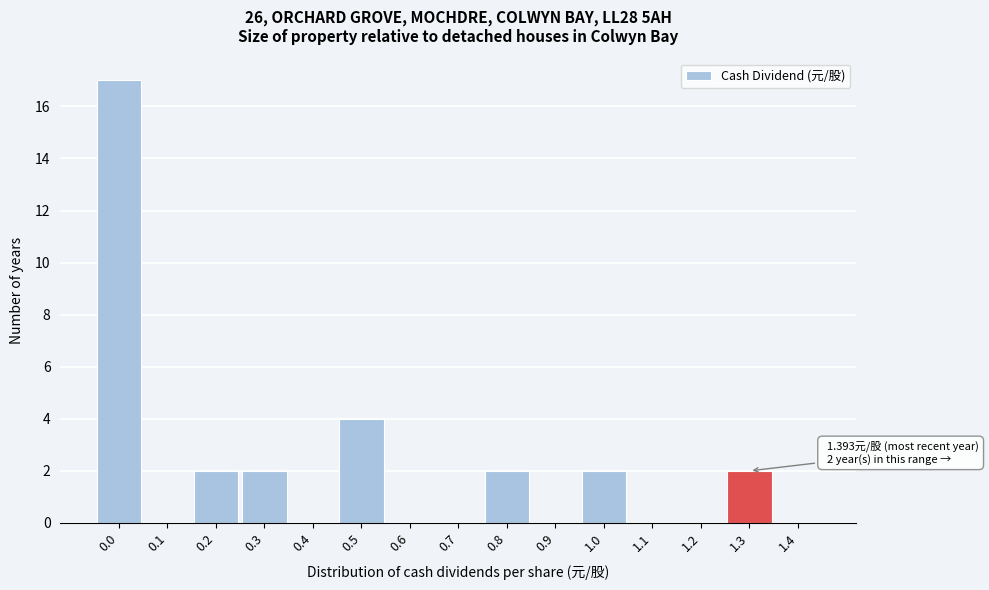

Reading left to right, transcribe all the data shown in this chart.

0.0=17	0.1=0	0.2=2	0.3=2	0.4=0	0.5=4	0.6=0	0.7=0	0.8=2	0.9=0	1.0=2	1.1=0	1.2=0	1.3=2	1.4=0